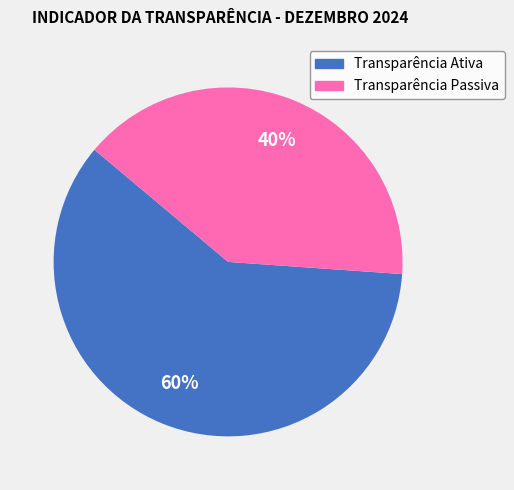

To the nearest percent, what is the difference between the largest and smallest slice percentages?

20%